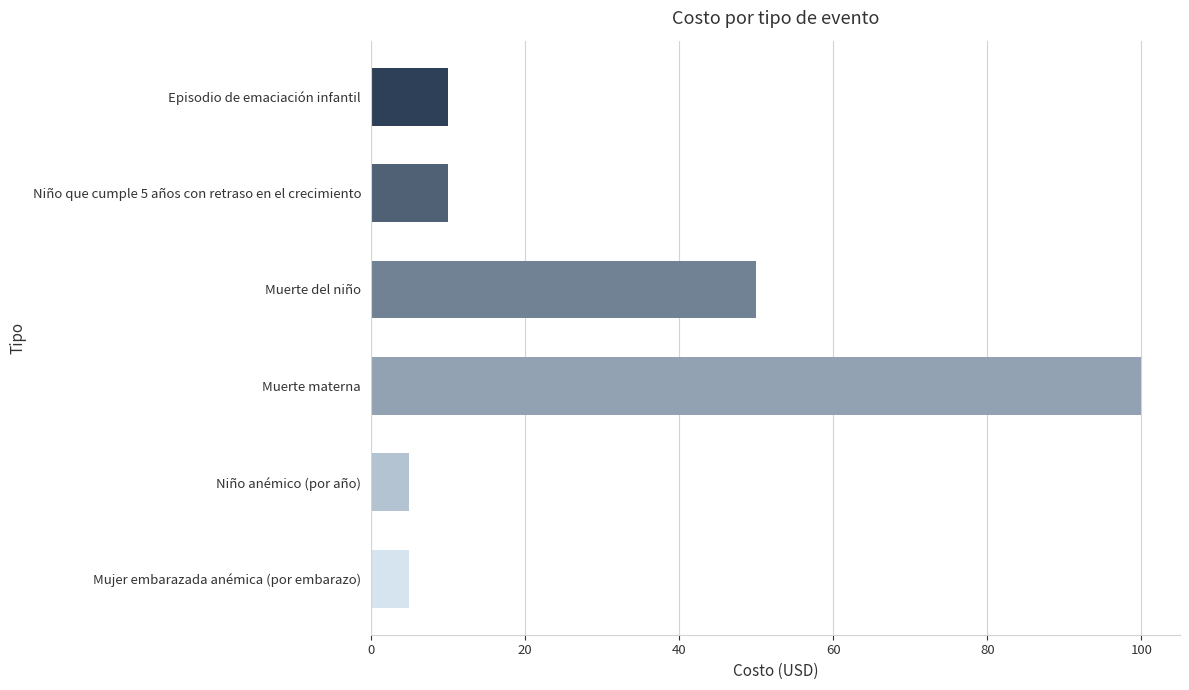

Reading top to bottom, list all the values displayed in this chart.

10	10	50	100	5	5